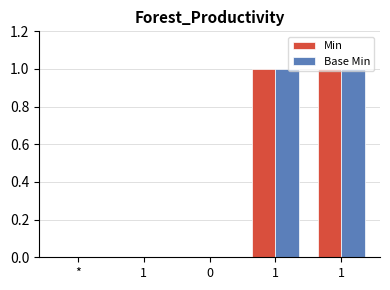

Reading right to left, extract all data points from this chart.

Min: 1	1	0	0	0
Base Min: 1	1	0	0	0